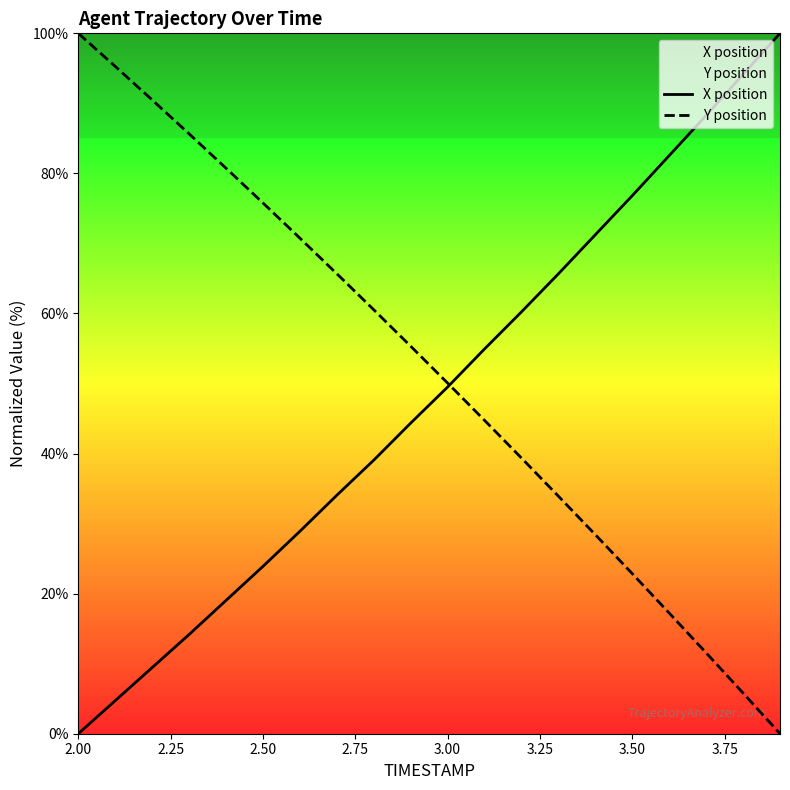

What is the maximum value shown in the chart?

100.0